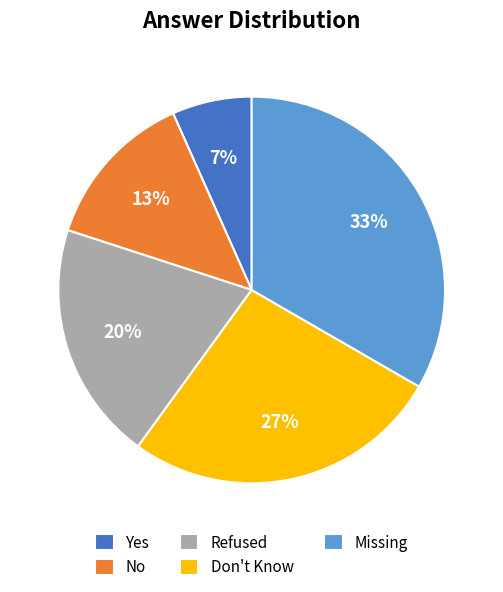

To the nearest percent, what portion does Missing represent?

33%